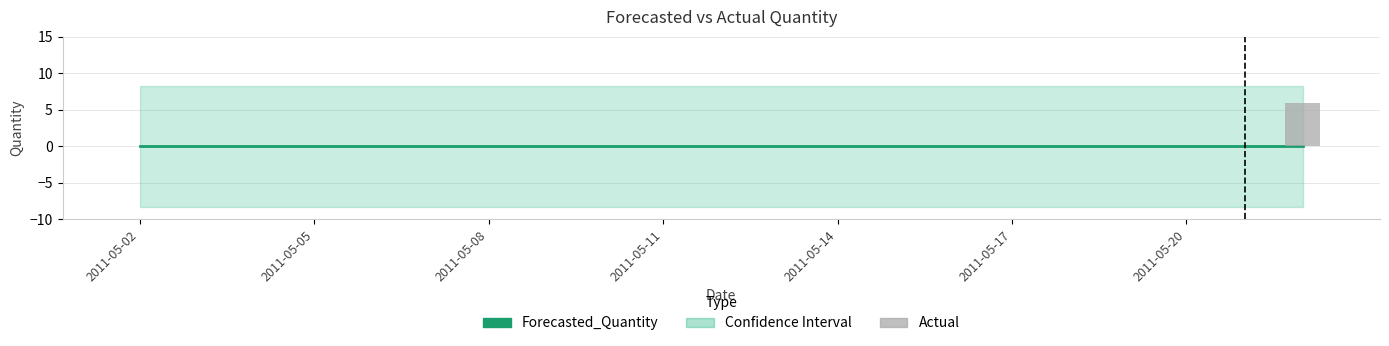

At which label does Forecasted_Quantity reach its minimum?

2011-05-02